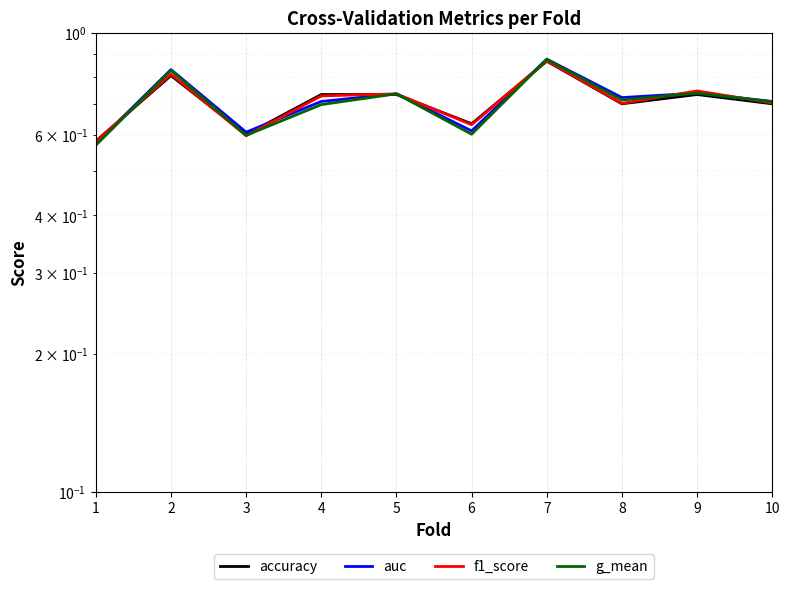

What is the value of the g_mean point at the 7th from the left?

0.9